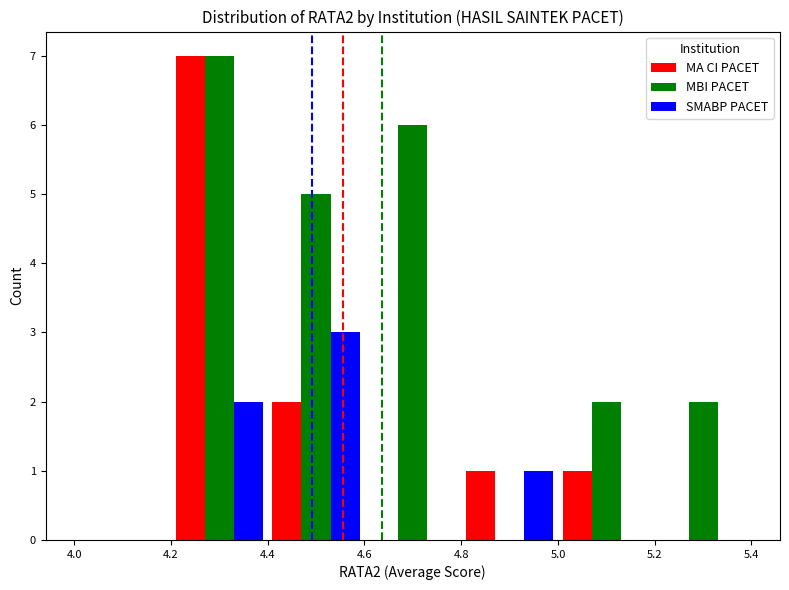

What is the highest value of the MBI PACET series?

7